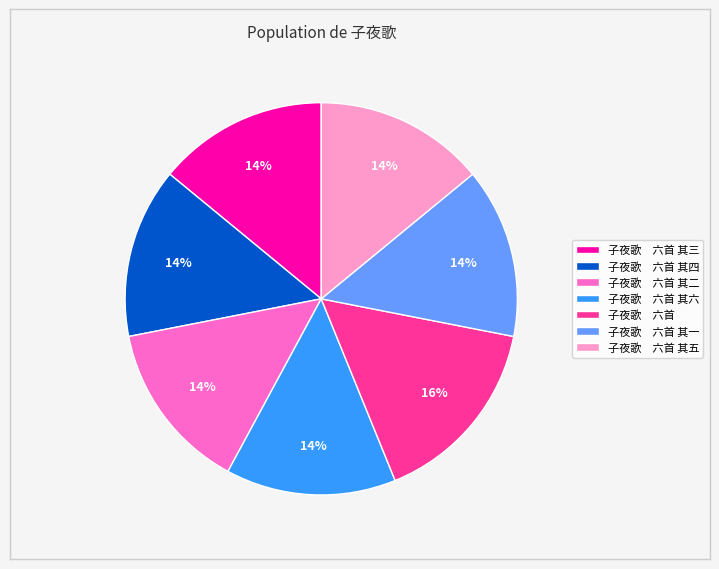

To the nearest percent, what is the difference between the largest and smallest slice percentages?

2%